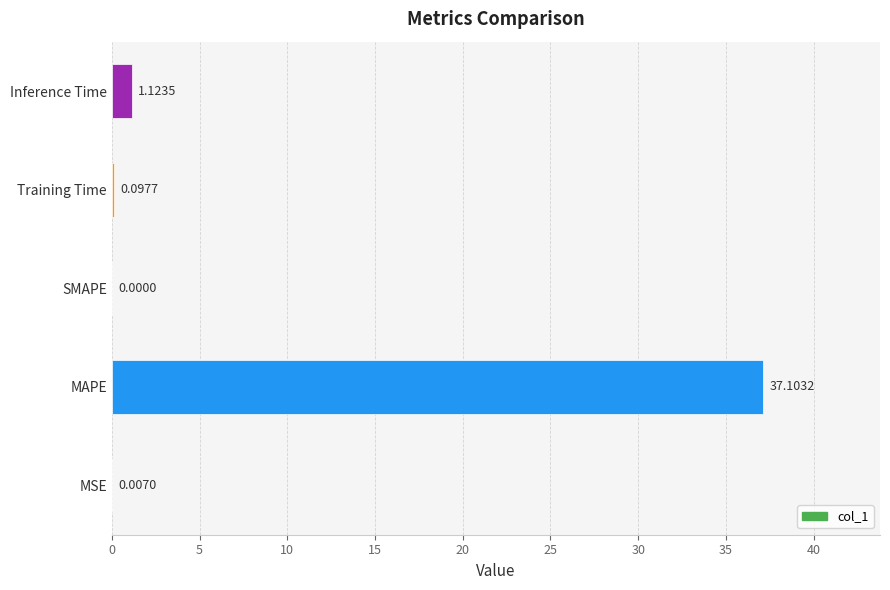

What is the sum of all values?

38.3